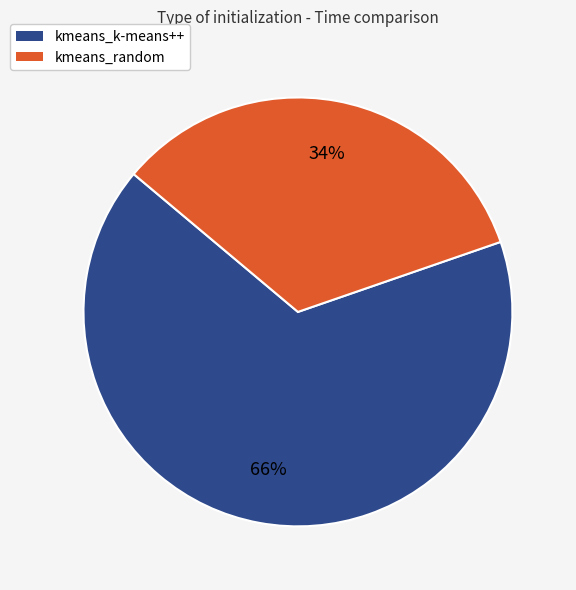

True or false: kmeans_random accounts for 47% of the total.

False